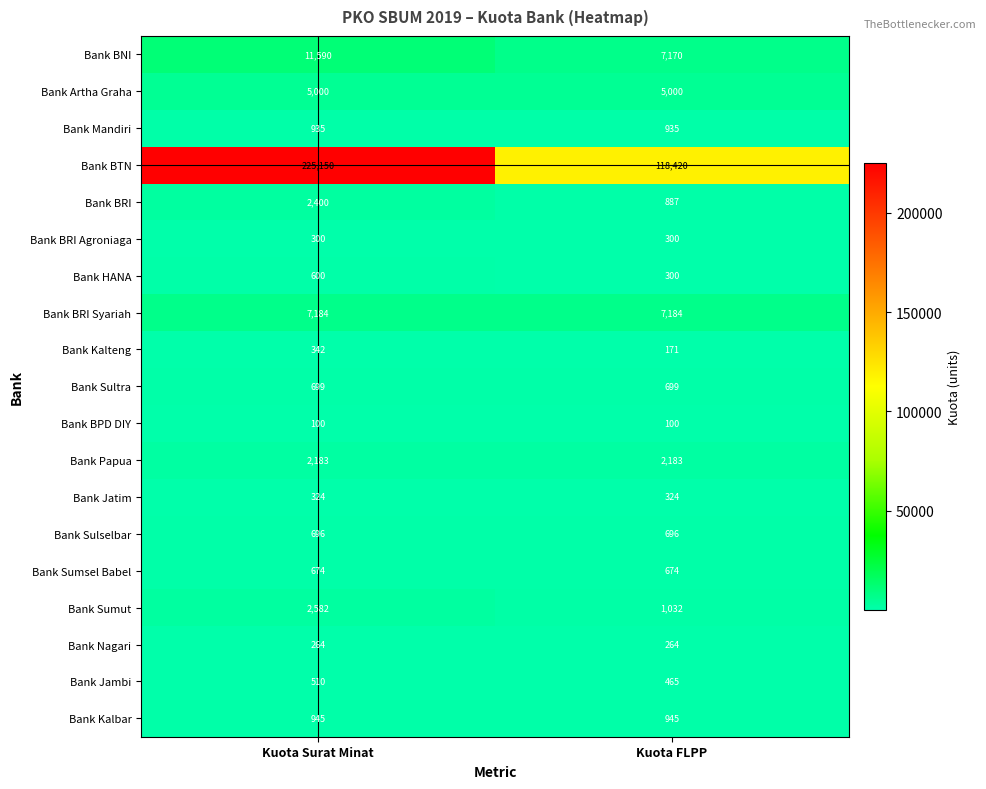

What is the minimum value shown in the chart?

100